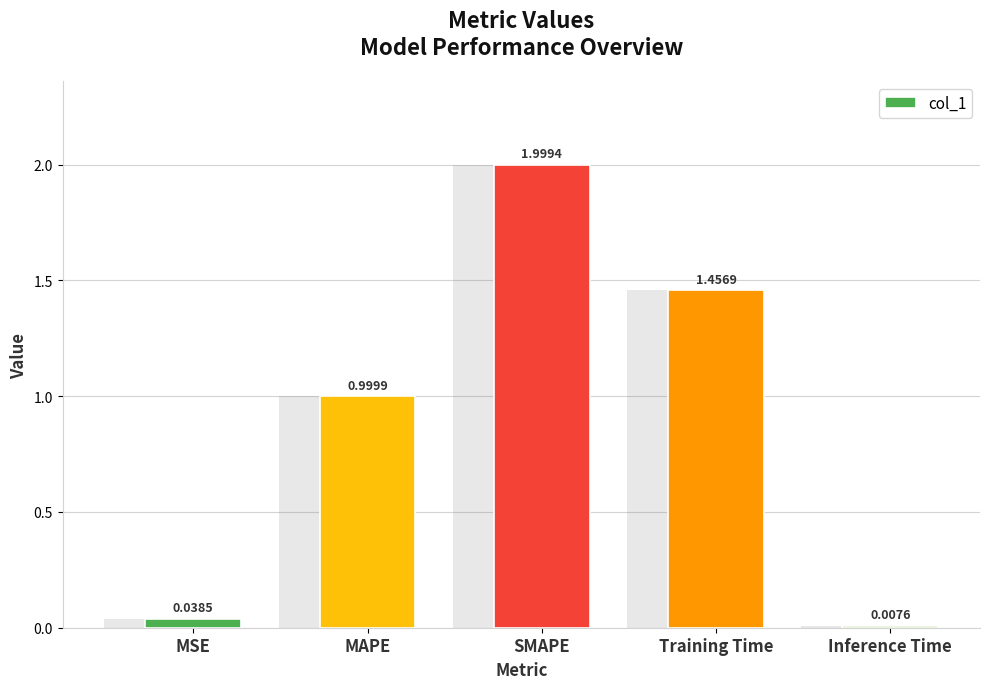

Rank the categories by value from highest to lowest.

SMAPE, Training Time, MAPE, MSE, Inference Time